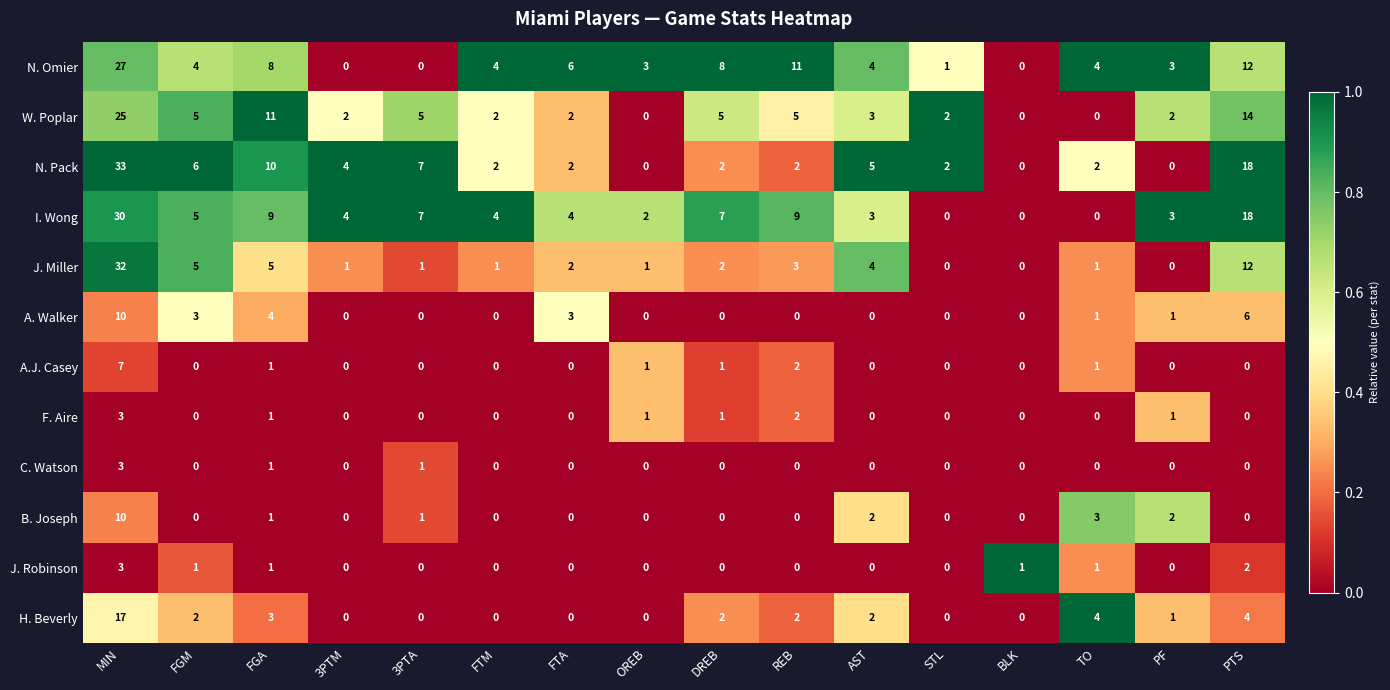

Which series has the largest total across all categories?

I. Wong